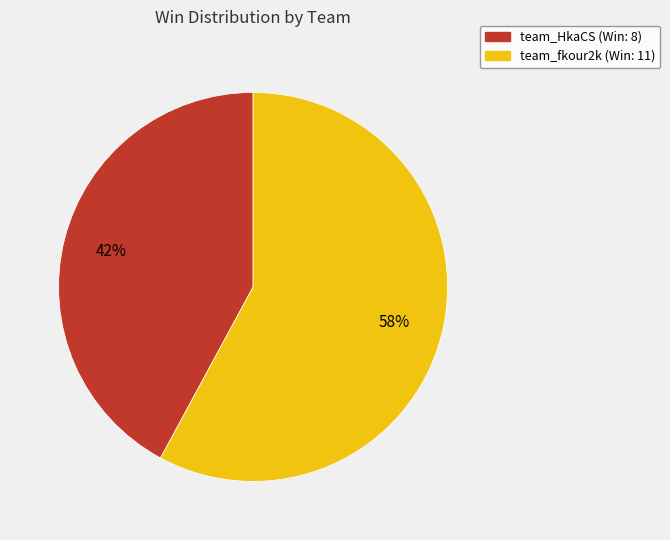

Is the sum of team_HkaCS and team_fkour2k greater than half?

Yes